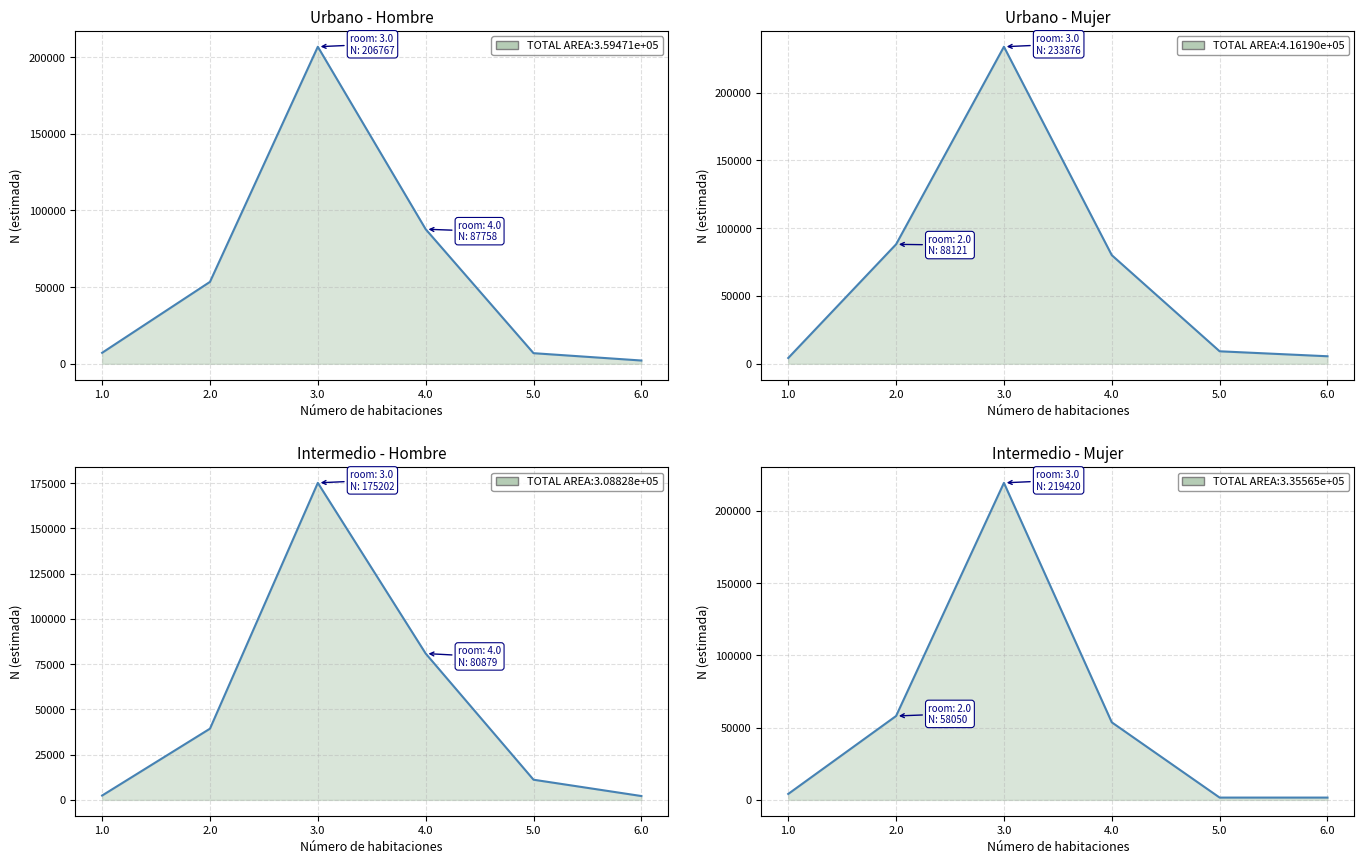

Reading left to right, transcribe all the data shown in this chart.

Urbano - Hombre: 1.0=7157	2.0=53408	3.0=206767	4.0=87758	5.0=6901	6.0=2117
Urbano - Mujer: 1.0=4244	2.0=88121	3.0=233876	4.0=80106	5.0=9198	6.0=5534
Intermedio - Hombre: 1.0=2395	2.0=39349	3.0=175202	4.0=80879	5.0=11140	6.0=2121
Intermedio - Mujer: 1.0=4111	2.0=58050	3.0=219420	4.0=53663	5.0=1585	6.0=1583